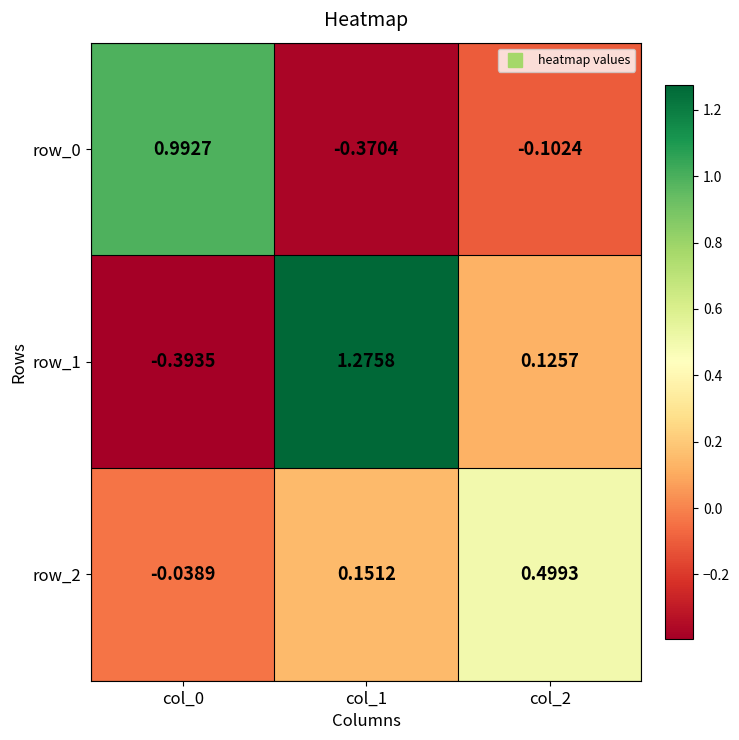

Is the value of row_2 at col_1 greater than the value of row_1 at col_0?

Yes